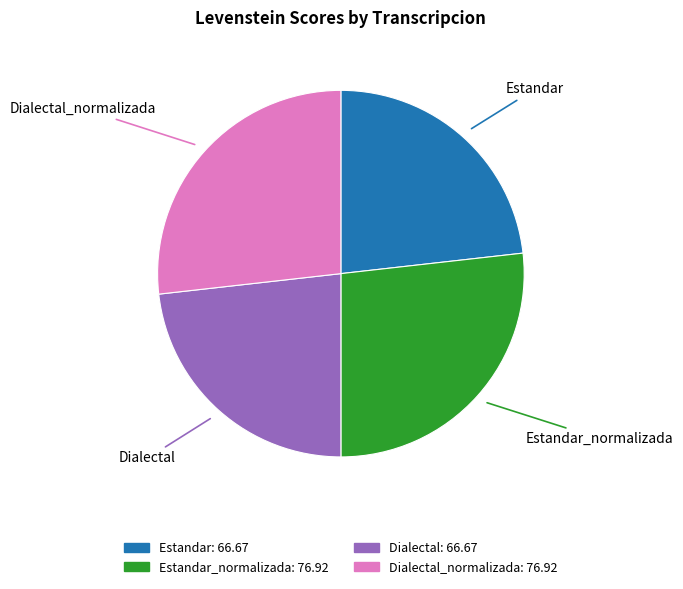

Does any single category account for the majority?

No